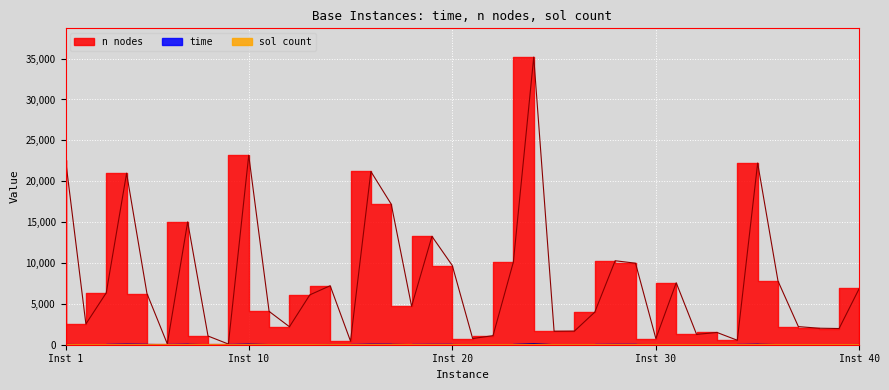

What is the sum of all sol count values?

337.0